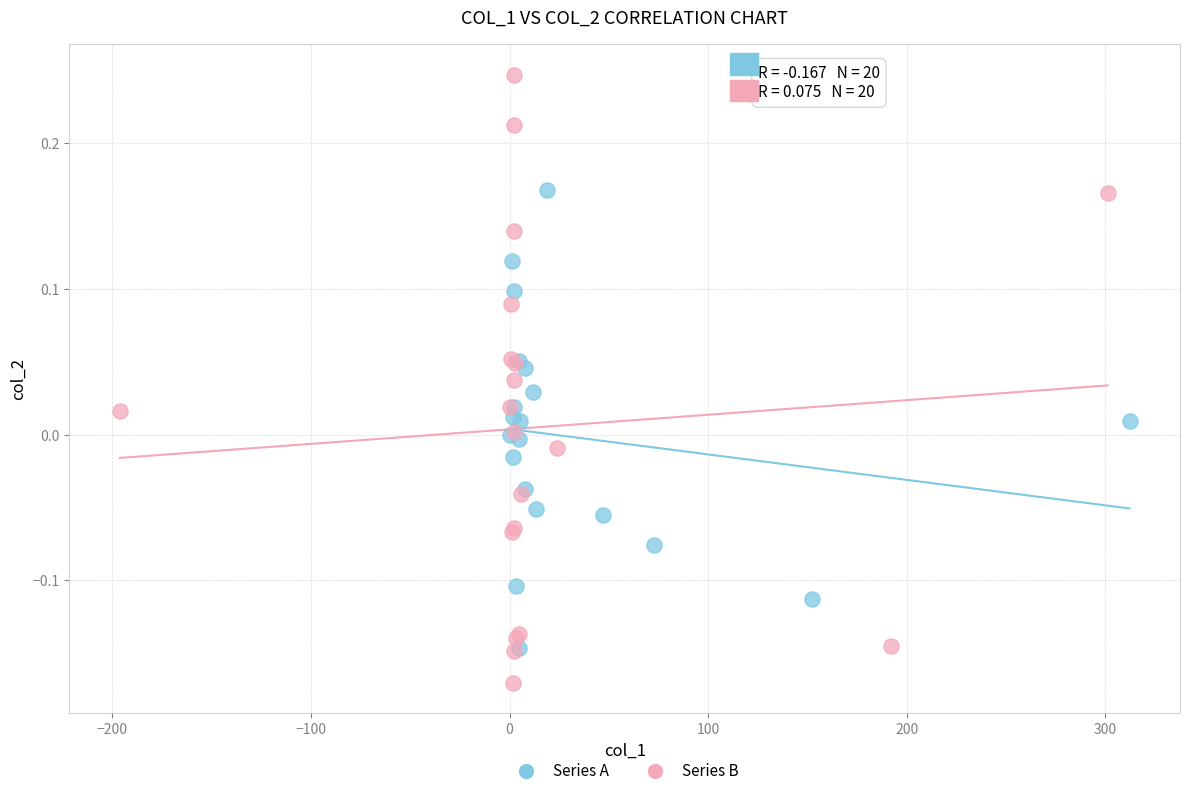

Which series contains the lowest Y value?

Series B